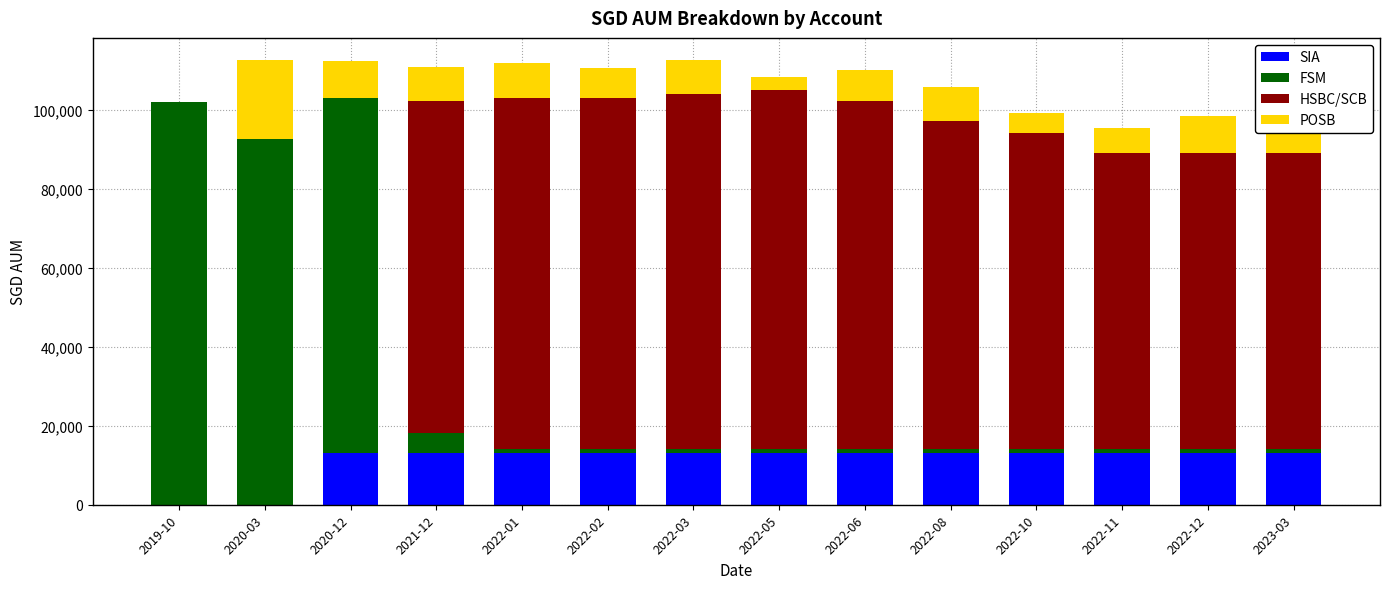

What is the maximum value for SIA?

13108.5